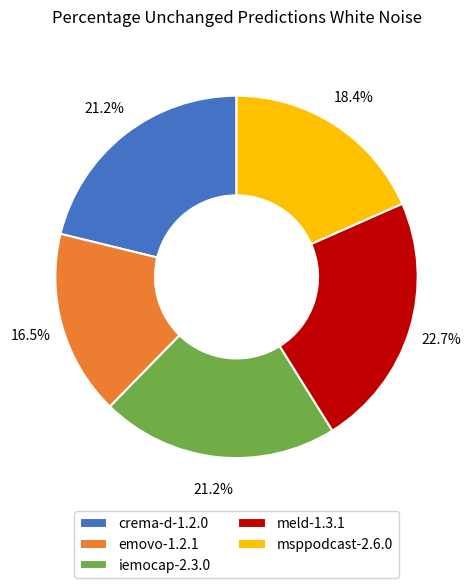

What portion of the pie excludes msppodcast-2.6.0?

81.6%